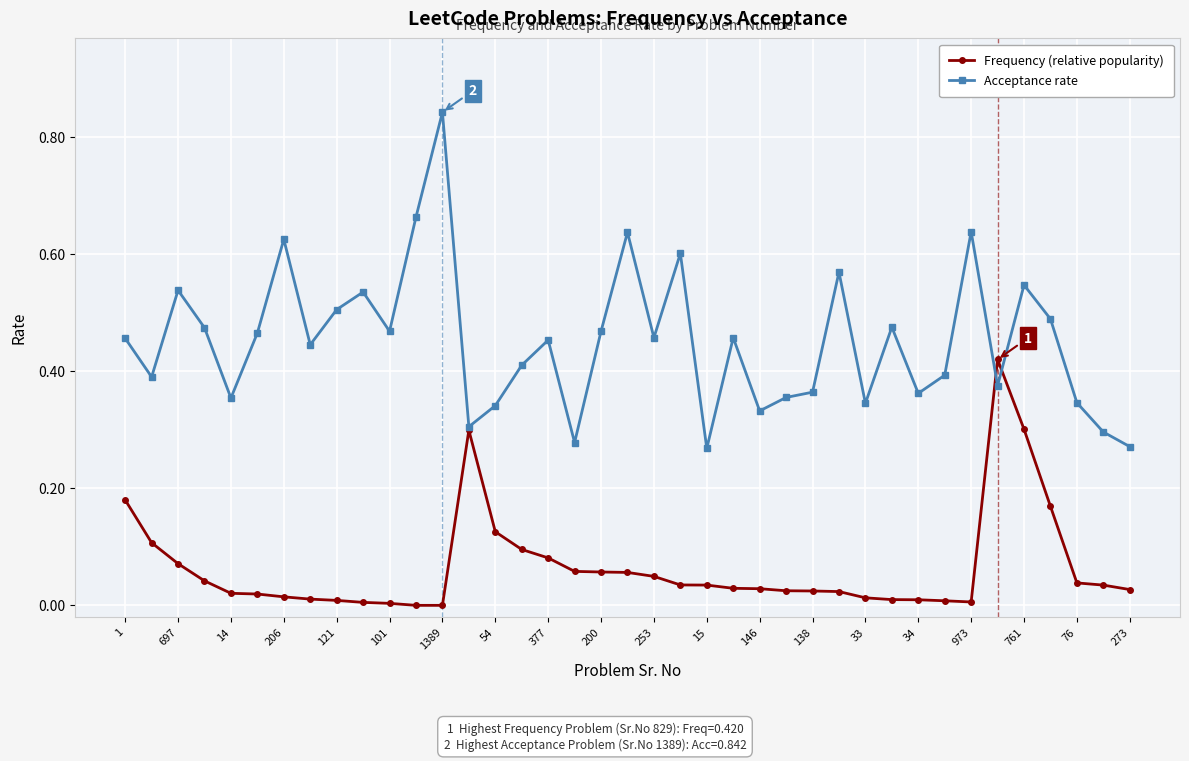

Which series has the largest range (max minus min)?

Acceptance rate